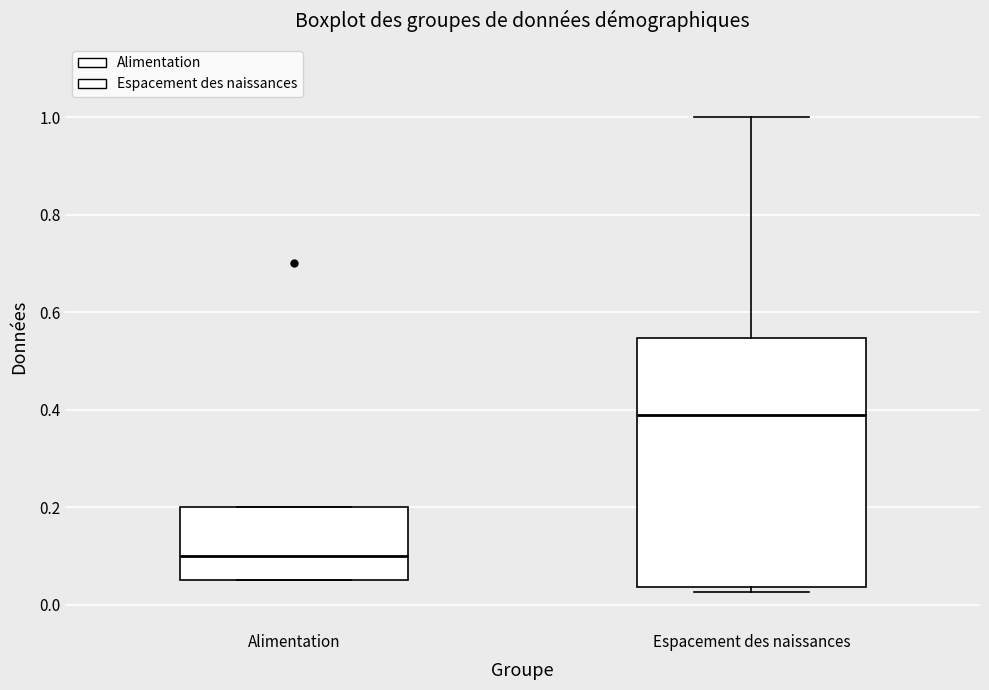

Which box has the lowest median line?

Alimentation